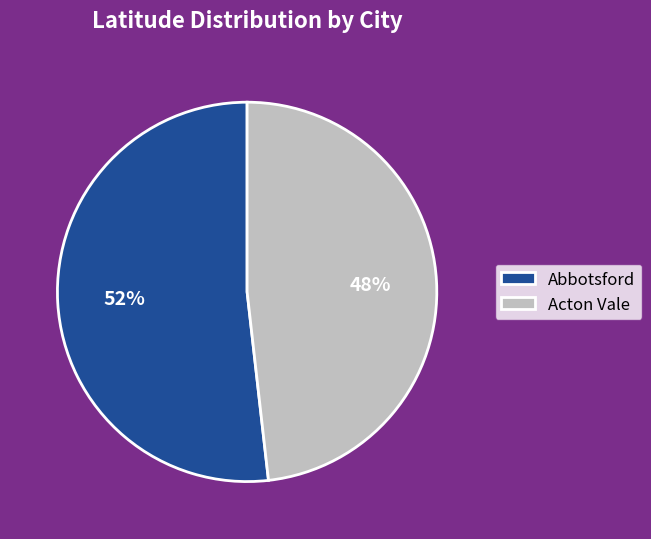

Does Acton Vale account for over 50% of the chart?

No